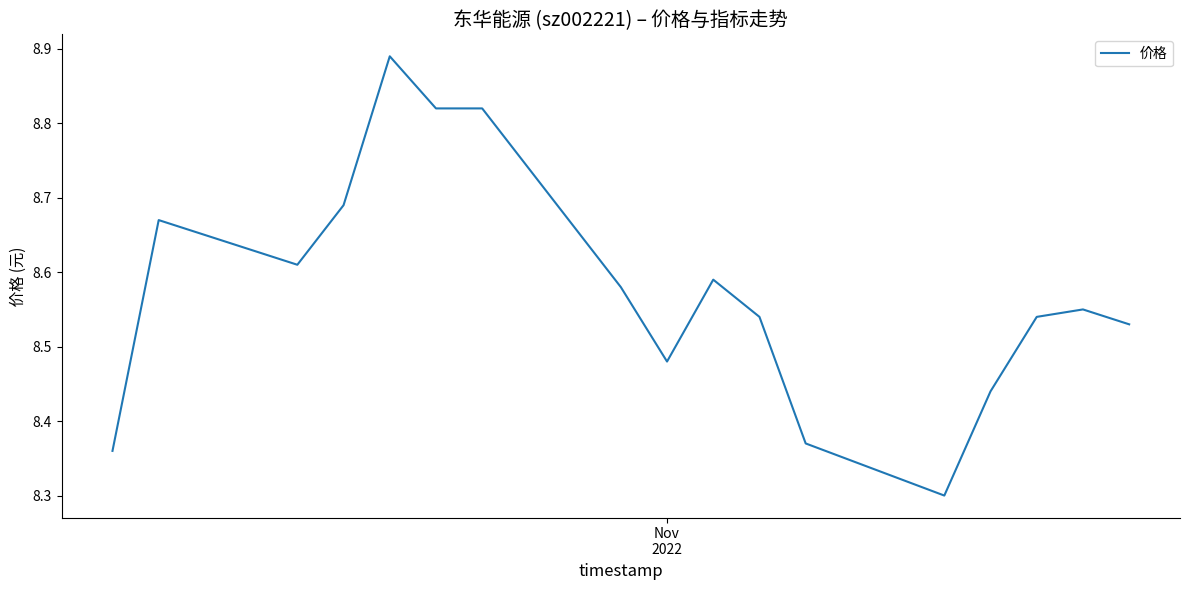

What is the difference between the maximum and minimum values?

0.6